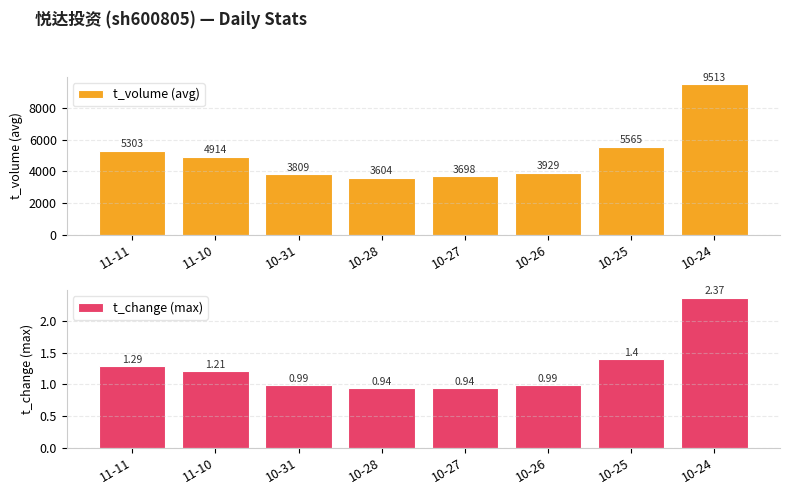

Count the number of categories in the chart.

8